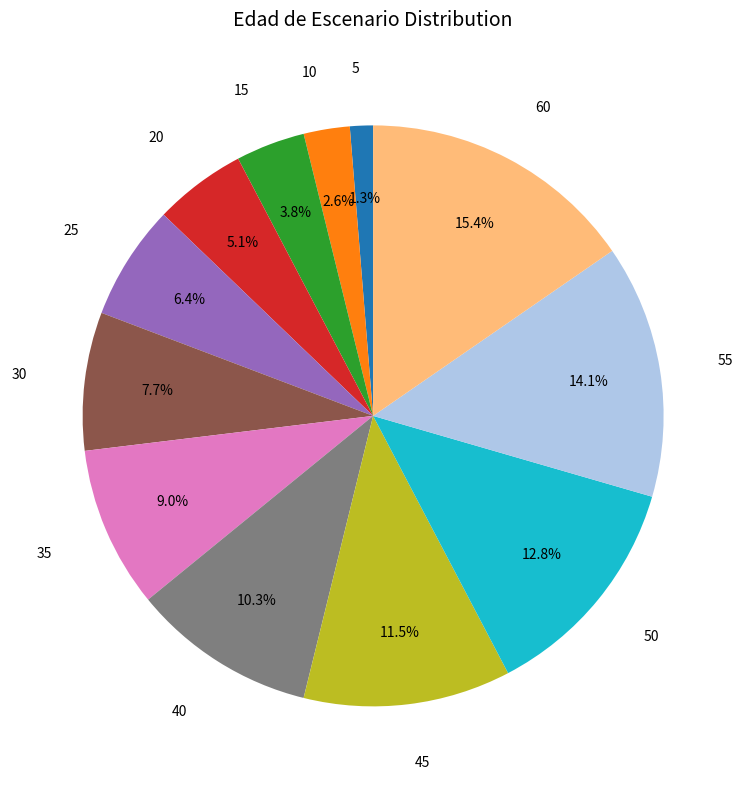

Does any single category account for the majority?

No